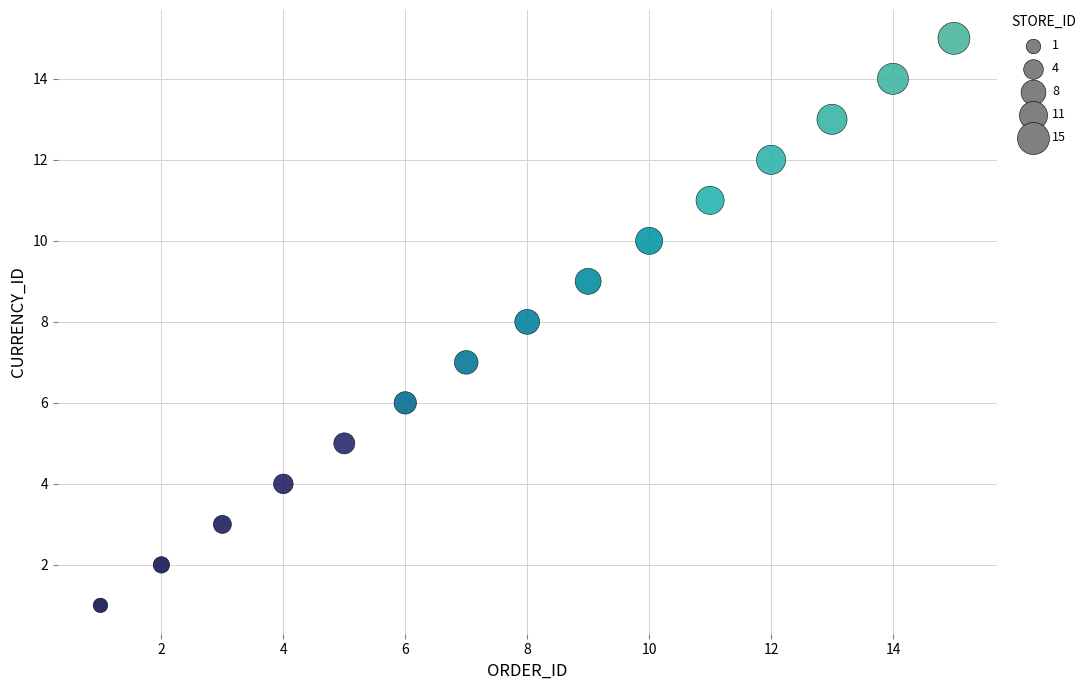

What is the range of Y values (max minus min)?

14